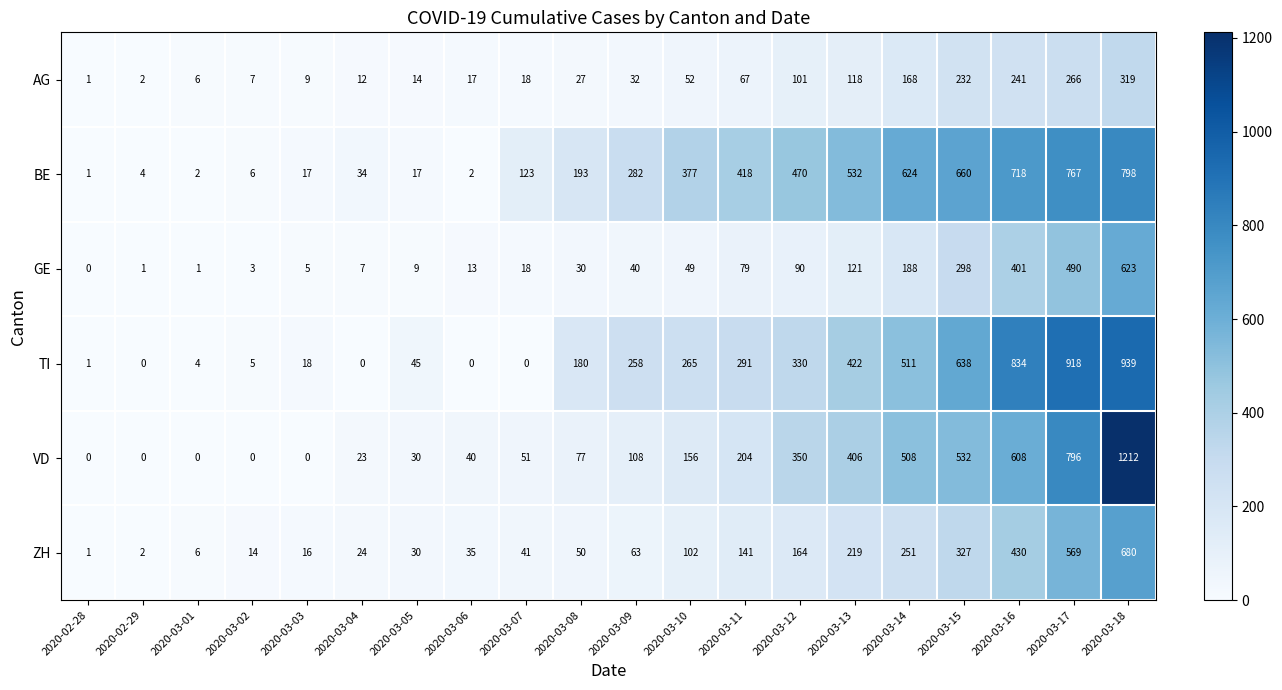

What is the greatest value displayed?

1212